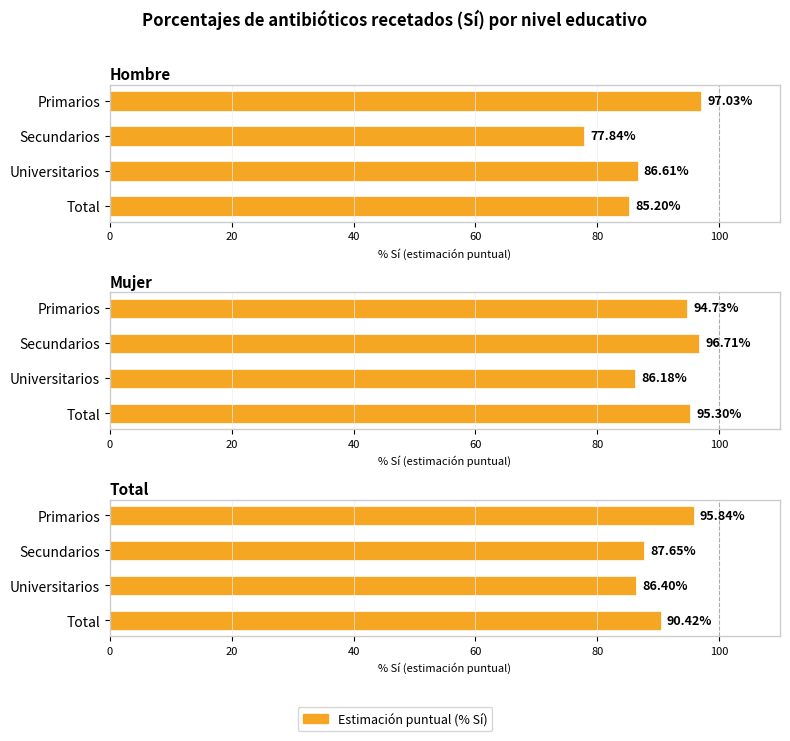

What is the value of the 3rd bar from the left?

86.4